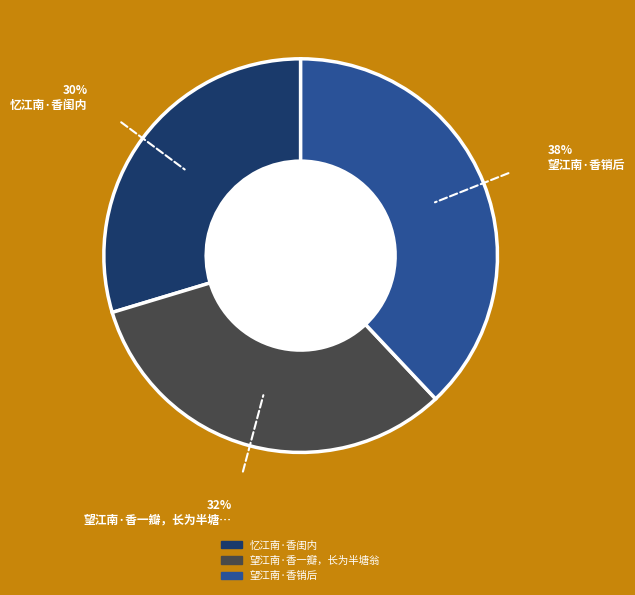

True or false: 望江南·香一瓣，长为半塘翁 accounts for 32% of the total.

True